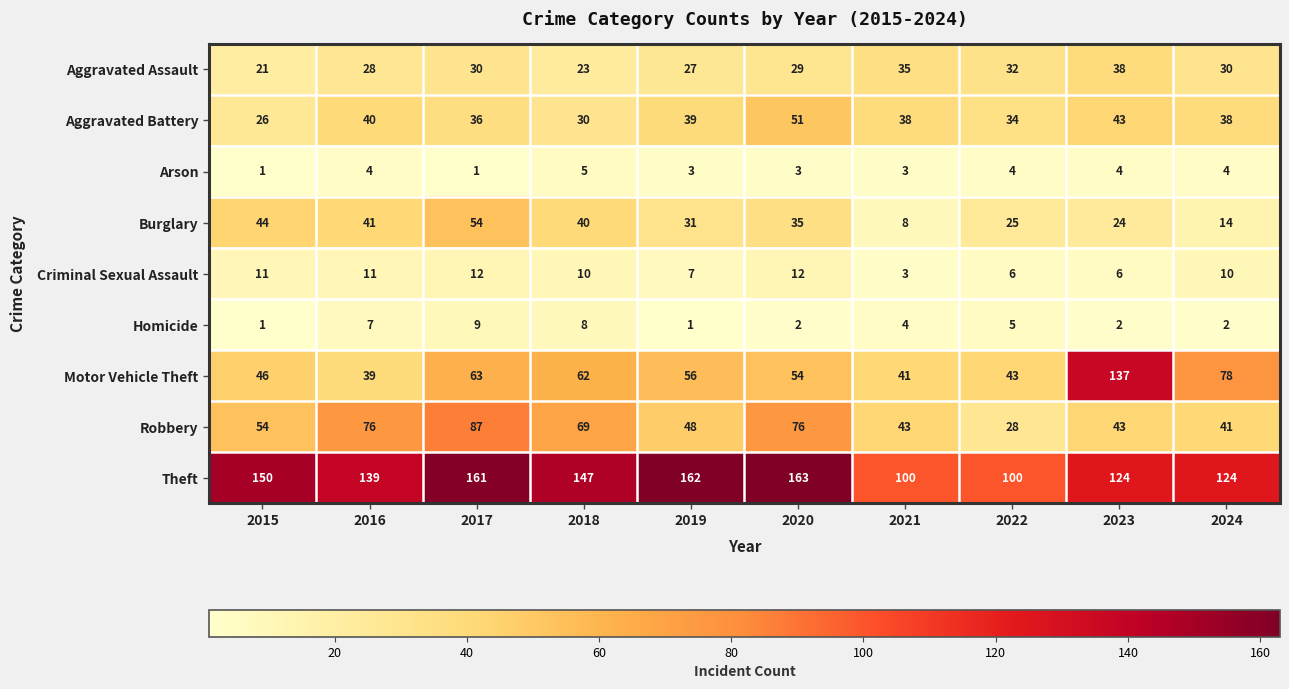

Which series has the largest total across all categories?

Theft